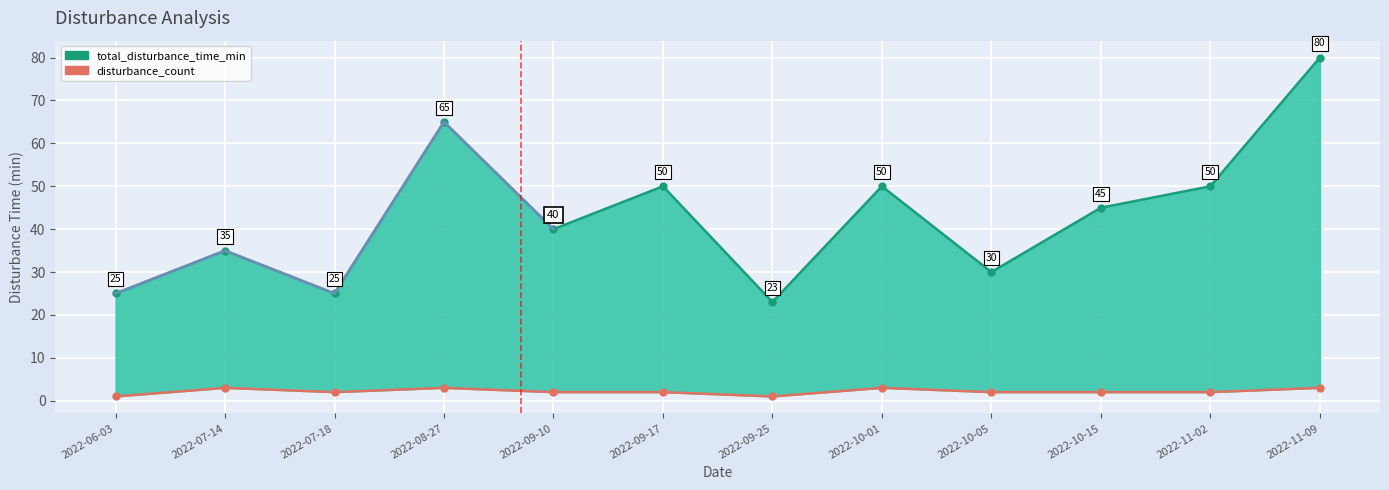

At which category does the chart reach its minimum across all series?

2022-06-03